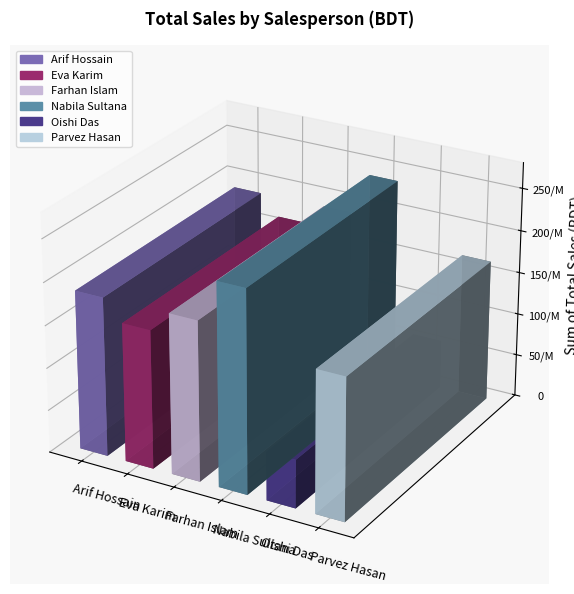

Rank the categories by value from highest to lowest.

Nabila Sultana, Farhan Islam, Arif Hossain, Parvez Hasan, Eva Karim, Oishi Das